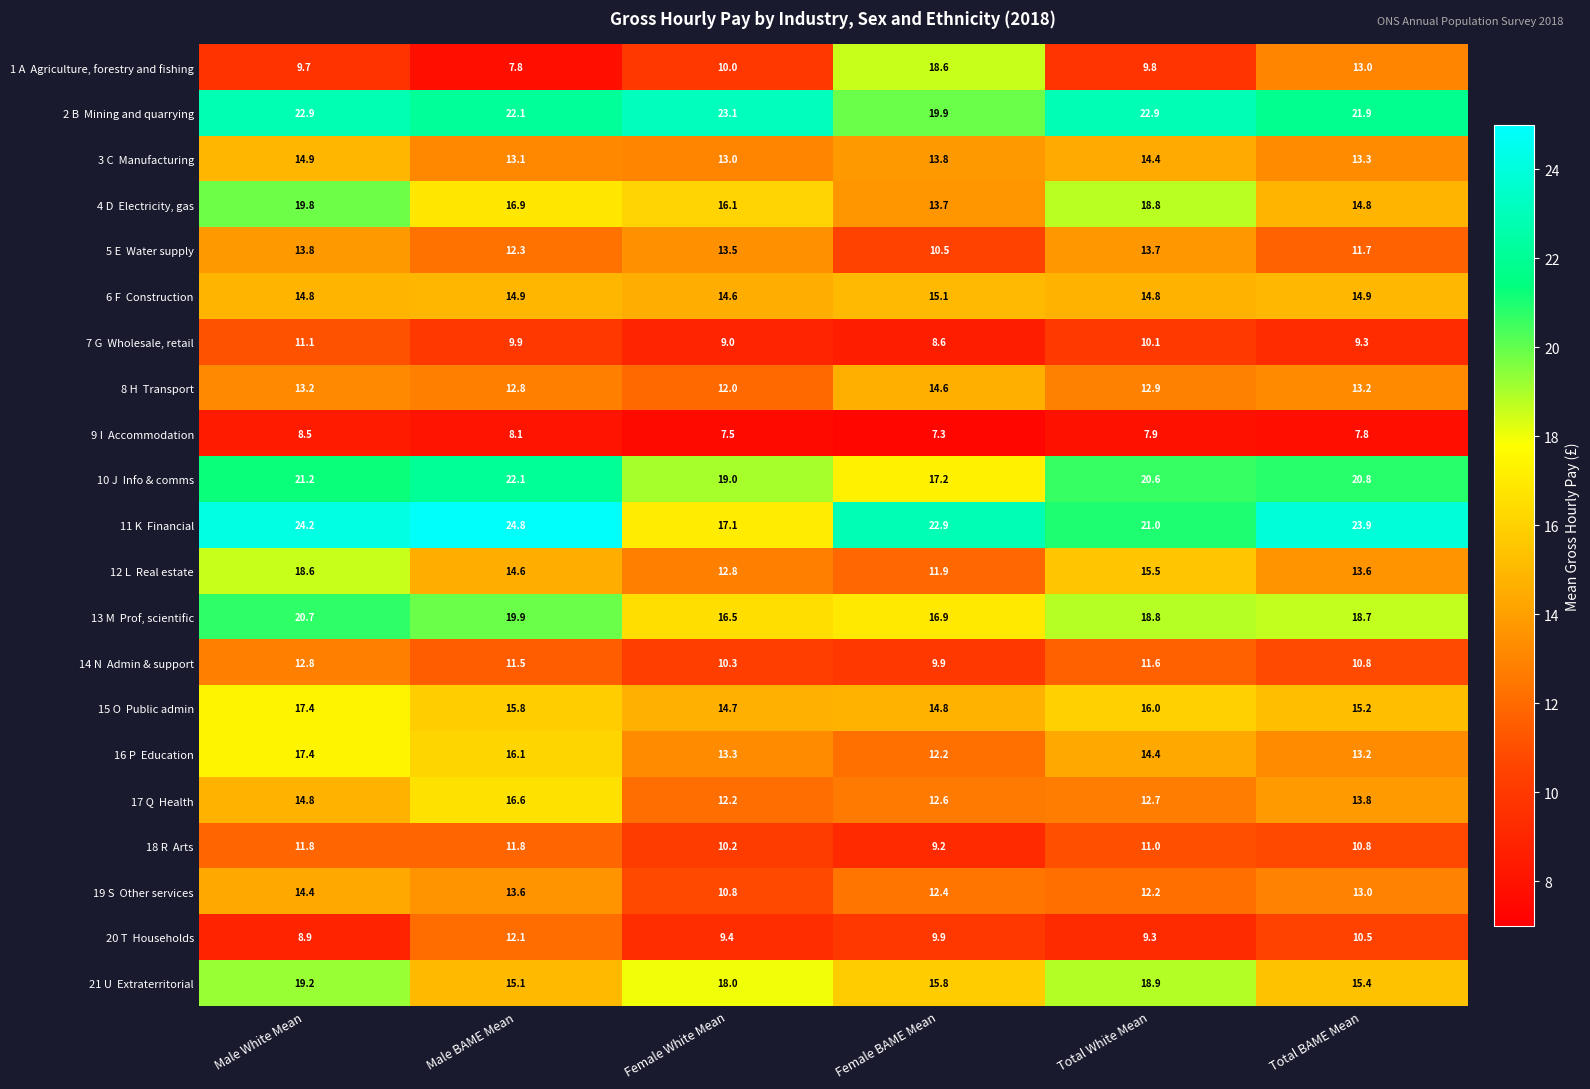

What is the difference between the highest and lowest values at Male White Mean?

15.7